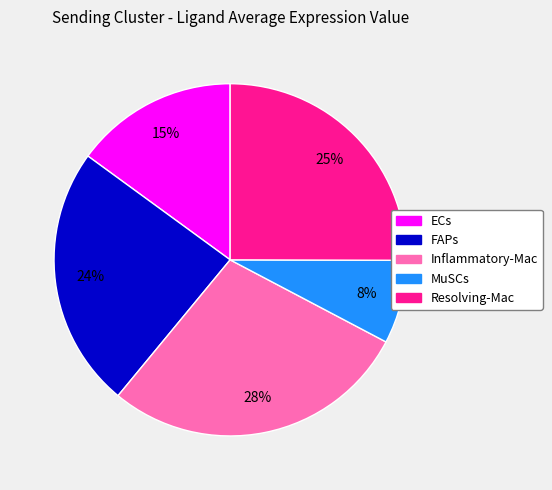

To the nearest percent, what percentage of the pie is Resolving-Mac?

25%